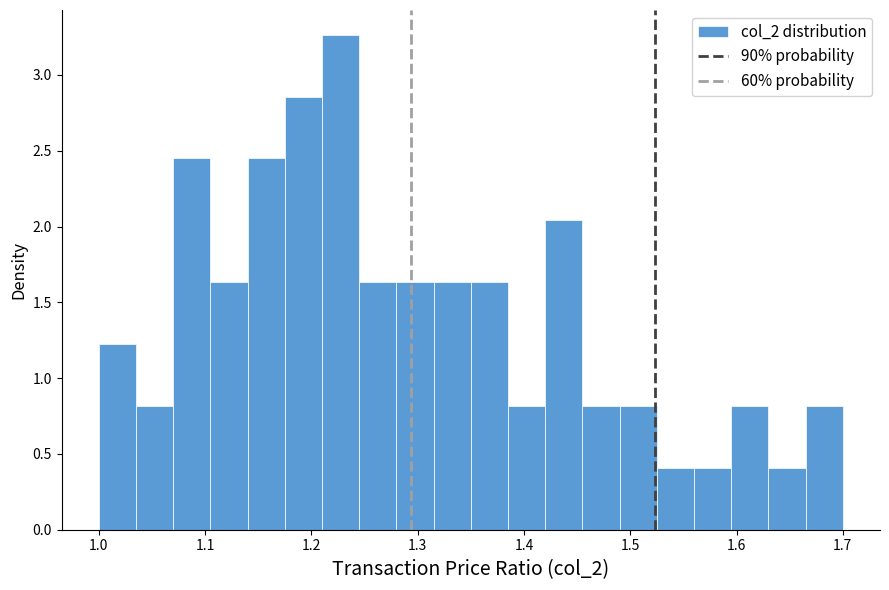

Around what value on the x-axis is the tallest bar? Give the approximate position of its centre, as read against the axis.

1.23